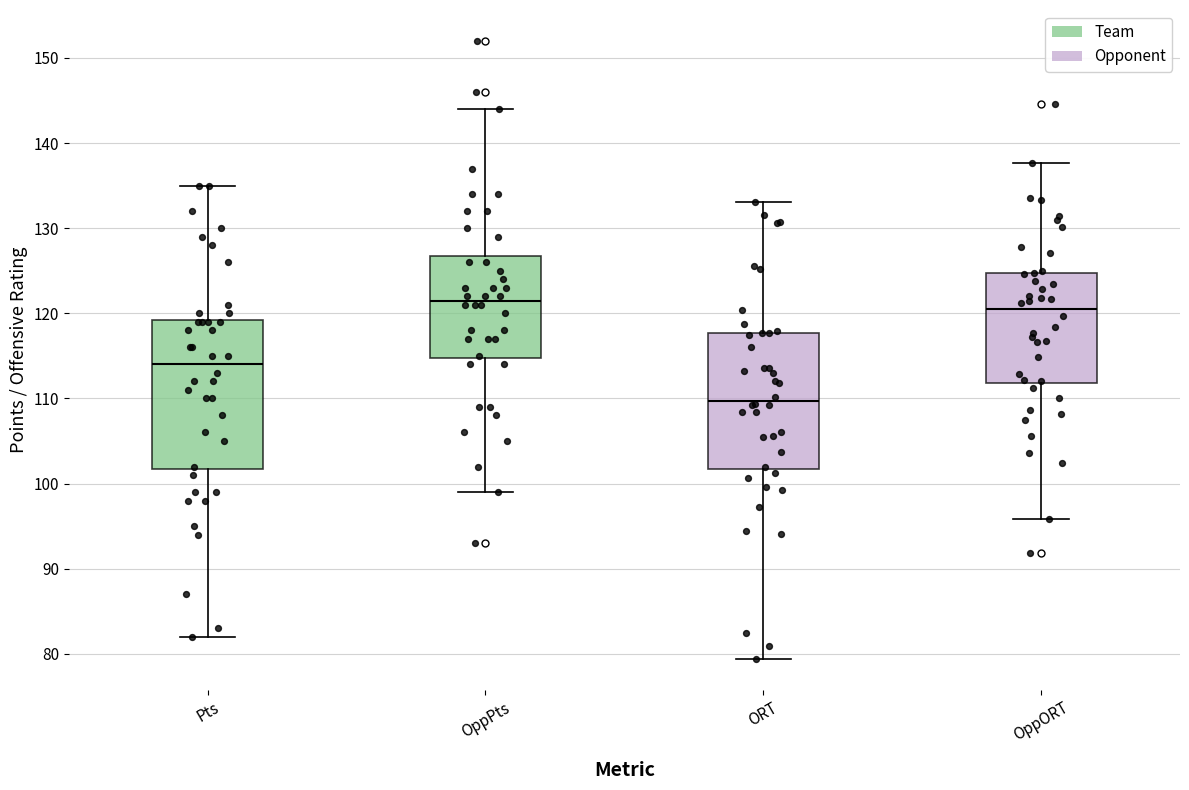

Which box's median line is the lowest?

ORT